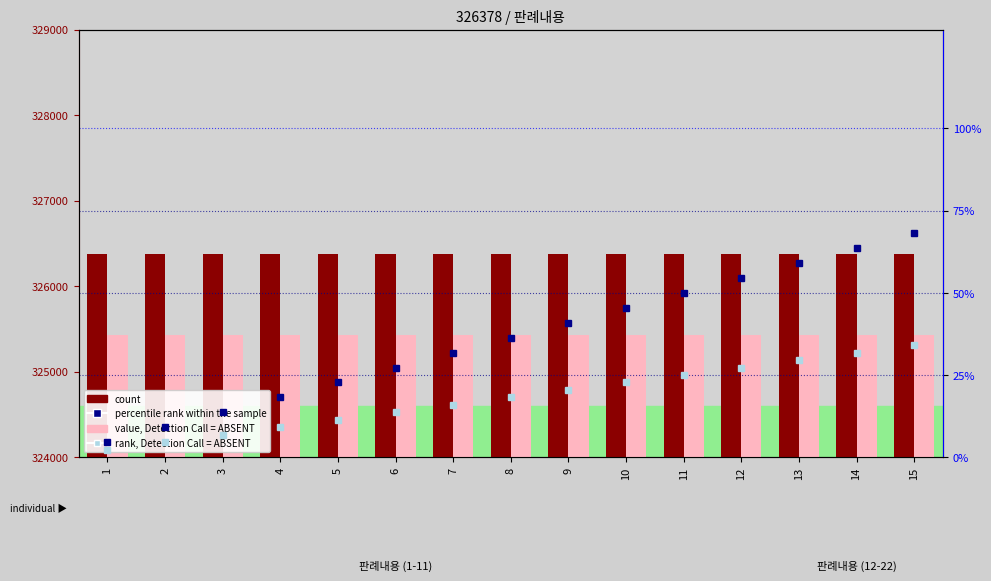

How many groups of bars are there?

15